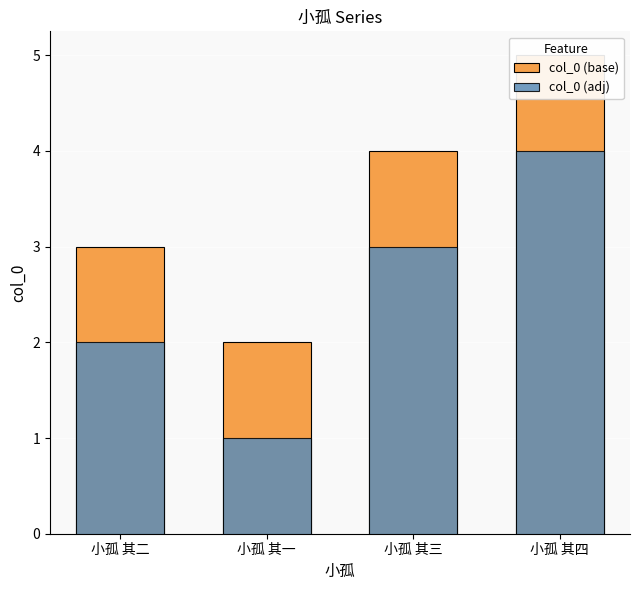

List the series in order of their peak value, highest first.

col_0 (base), col_0 (adj)